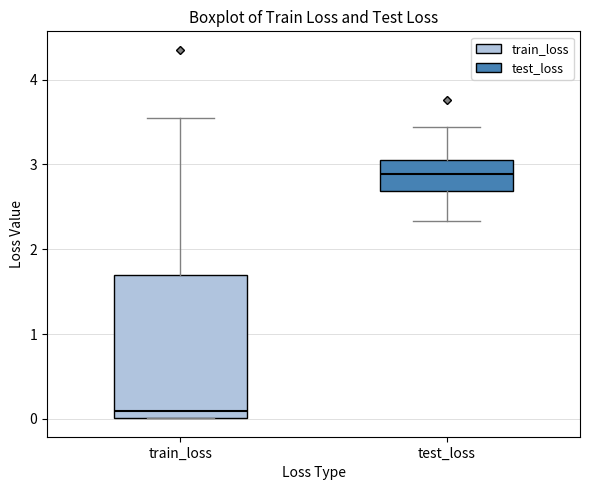

Reading left to right, read every box against the y-axis: the position of its median line, the range the box covers, and the ends of its whiskers. The values are not printed on the chart, so give them approximately, as read against the axis.

train_loss: median 0.1, box 0.0 to 1.7, whiskers 0.0 to 3.6
test_loss: median 2.9, box 2.7 to 3.1, whiskers 2.3 to 3.4